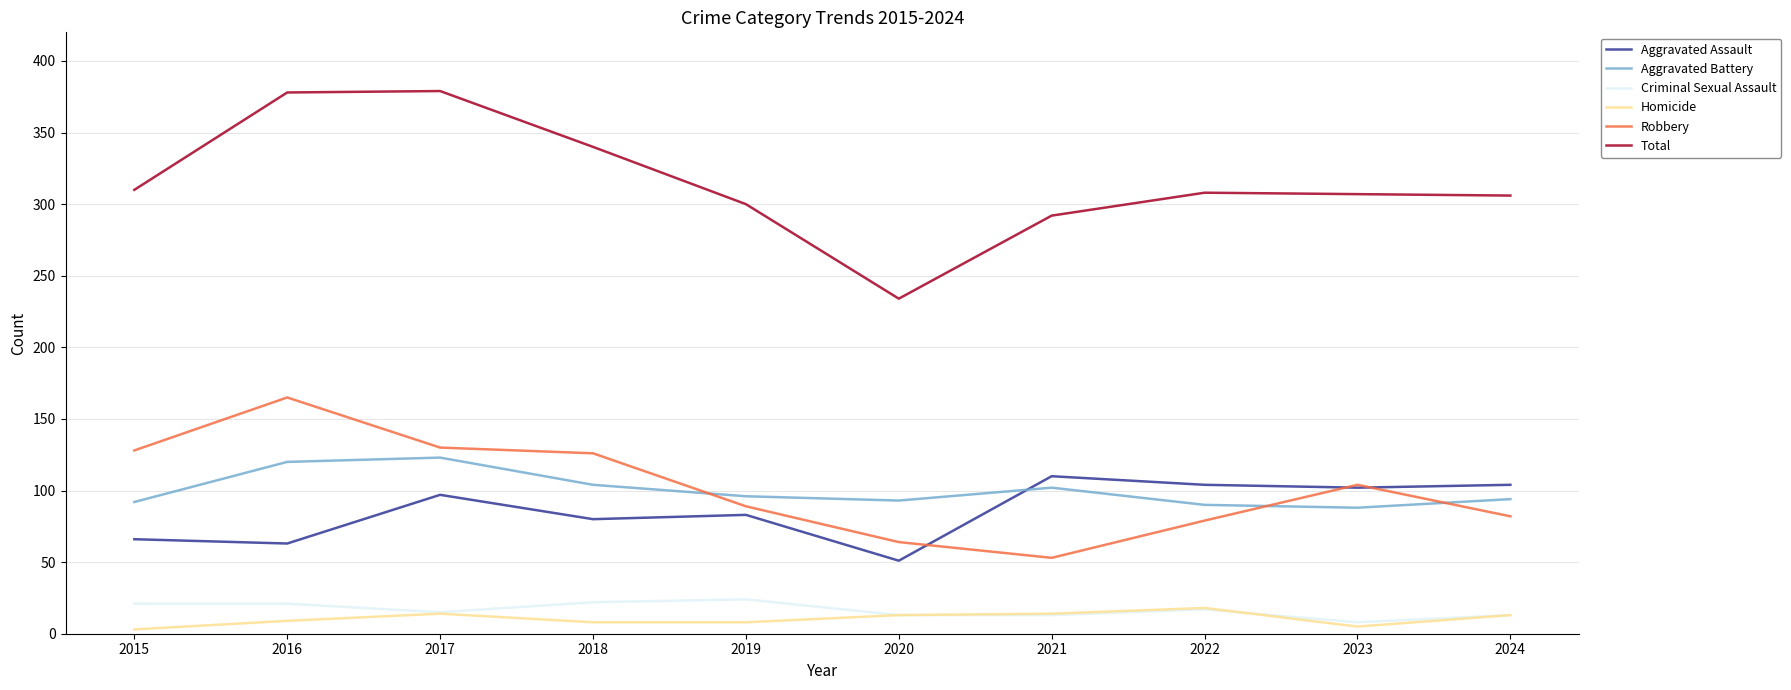

Between which two adjacent categories do Aggravated Battery and Aggravated Assault first intersect?

2020 and 2021